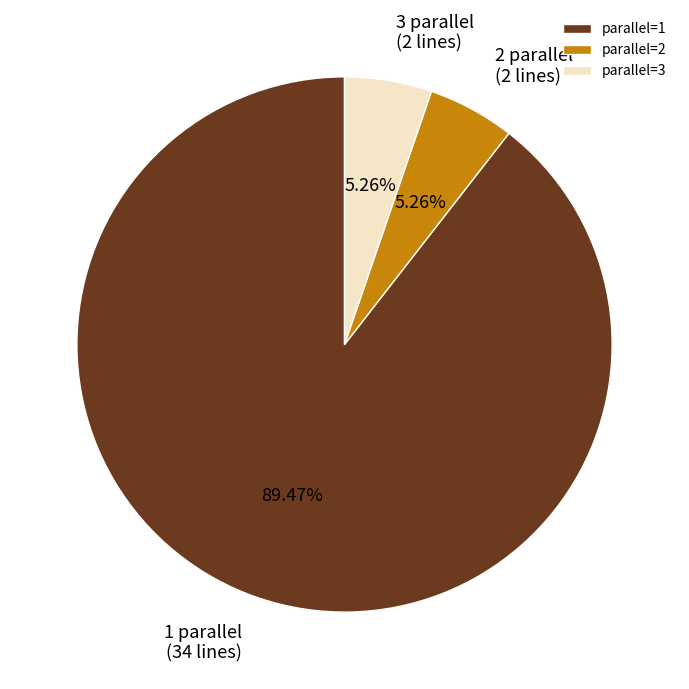

Do parallel=3 and parallel=1 together represent more than half of the pie?

Yes